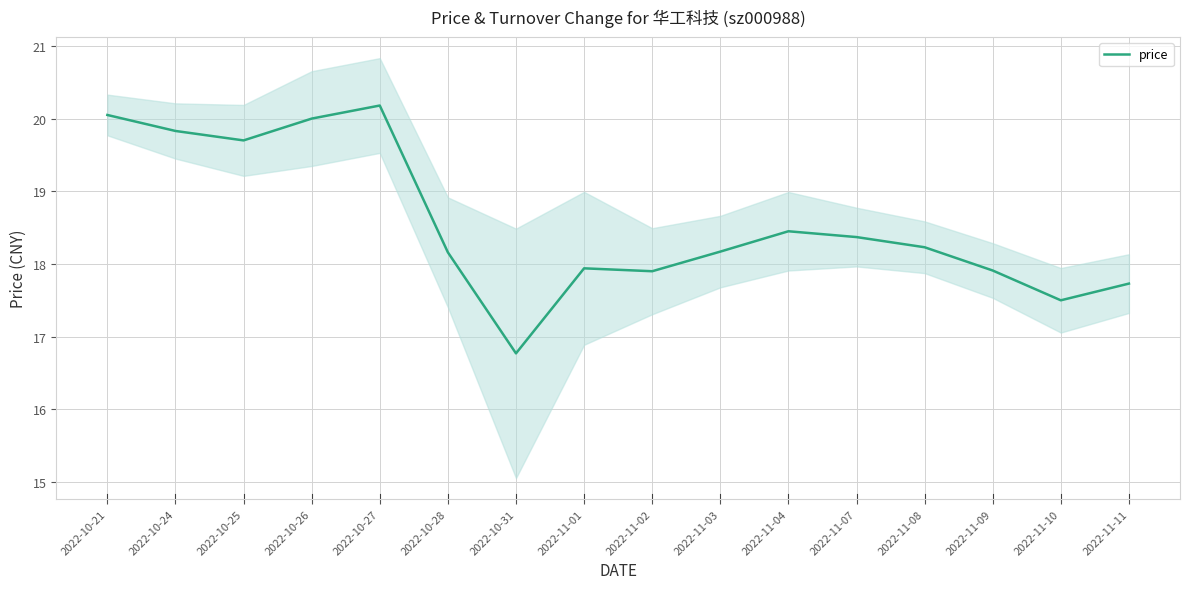

Reading left to right, extract all data points from this chart.

2022-10-21=20.1	2022-10-24=19.8	2022-10-25=19.7	2022-10-26=20.0	2022-10-27=20.2	2022-10-28=18.2	2022-10-31=16.8	2022-11-01=17.9	2022-11-02=17.9	2022-11-03=18.2	2022-11-04=18.4	2022-11-07=18.4	2022-11-08=18.2	2022-11-09=17.9	2022-11-10=17.5	2022-11-11=17.7